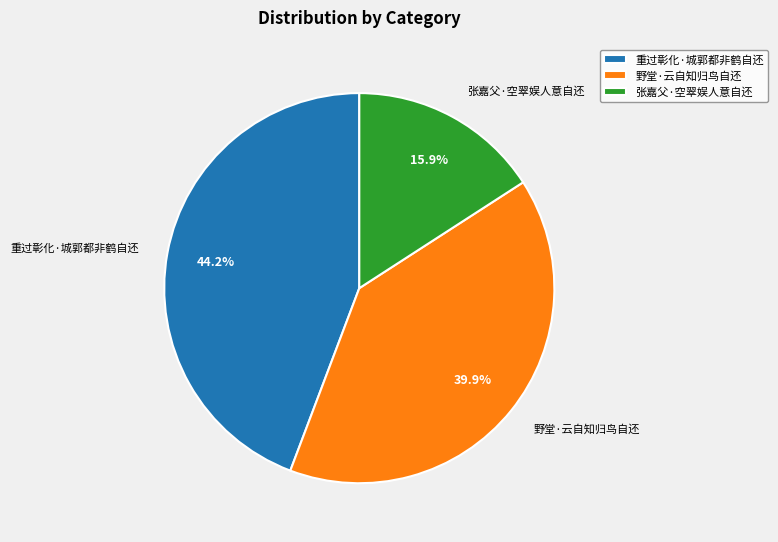

What percentage is the 张嘉父·空翠娱人意自还 slice, to the nearest percent?

16%